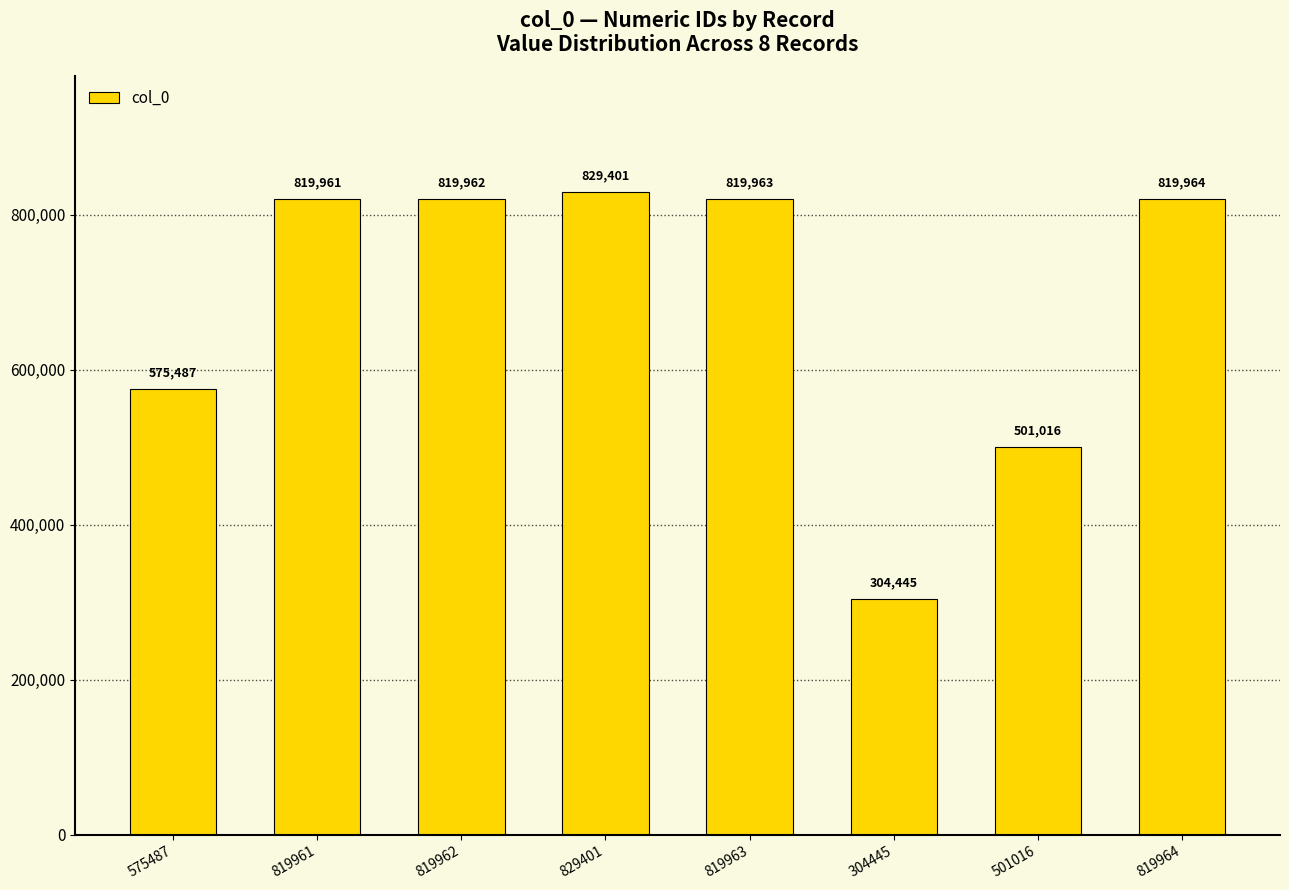

List the labels in order of value, smallest first.

304445, 501016, 575487, 819961, 819962, 819963, 819964, 829401